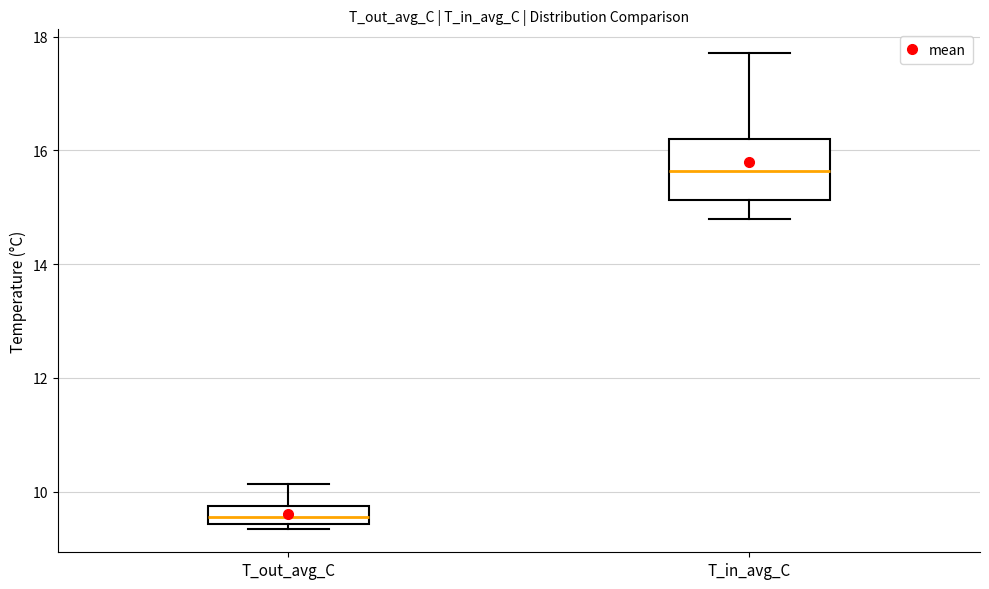

Which box's median line is the lowest?

T_out_avg_C